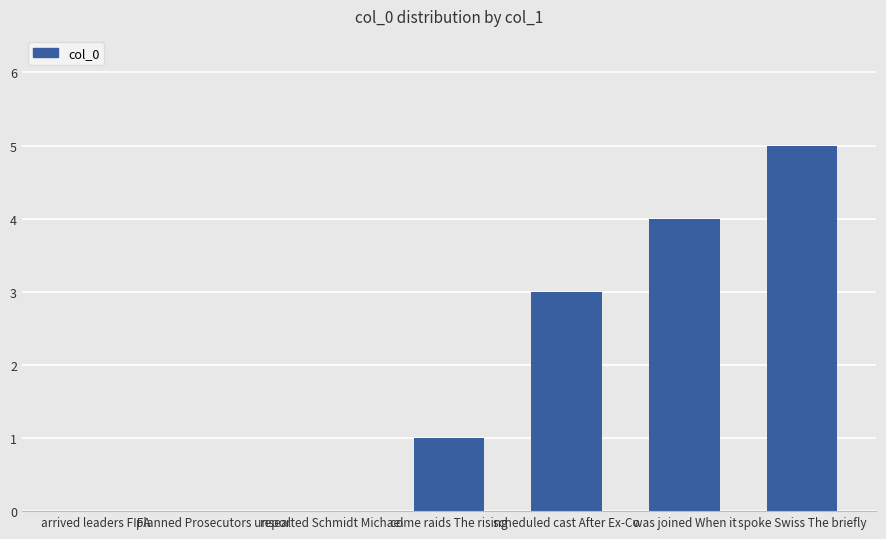

Are the bars grouped side by side (vs. stacked)?

No